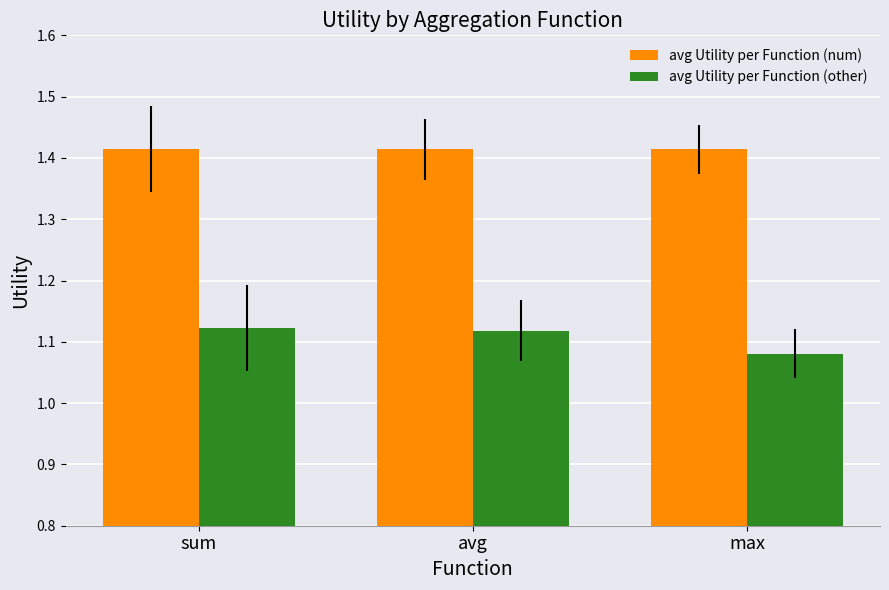

Which category has the lowest value across all series?

max